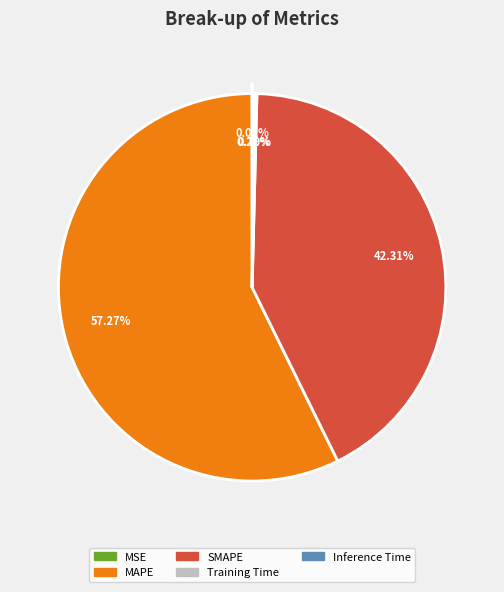

Do SMAPE and MAPE together represent more than half of the pie?

Yes